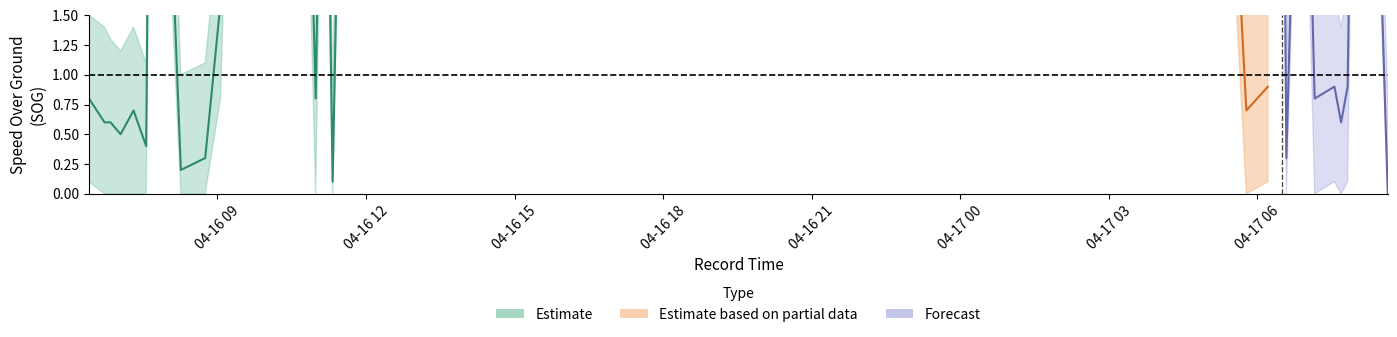

List the labels in order of SOG_upper value, largest first.

11, 37, 18, 7, 16, 38, 19, 30, 32, 27, 13, 24, 25, 26, 12, 20, 21, 23, 14, 22, 6, 10, 29, 34, 36, 15, 33, 0, 28, 1, 4, 35, 2, 3, 5, 9, 31, 8, 17, 39